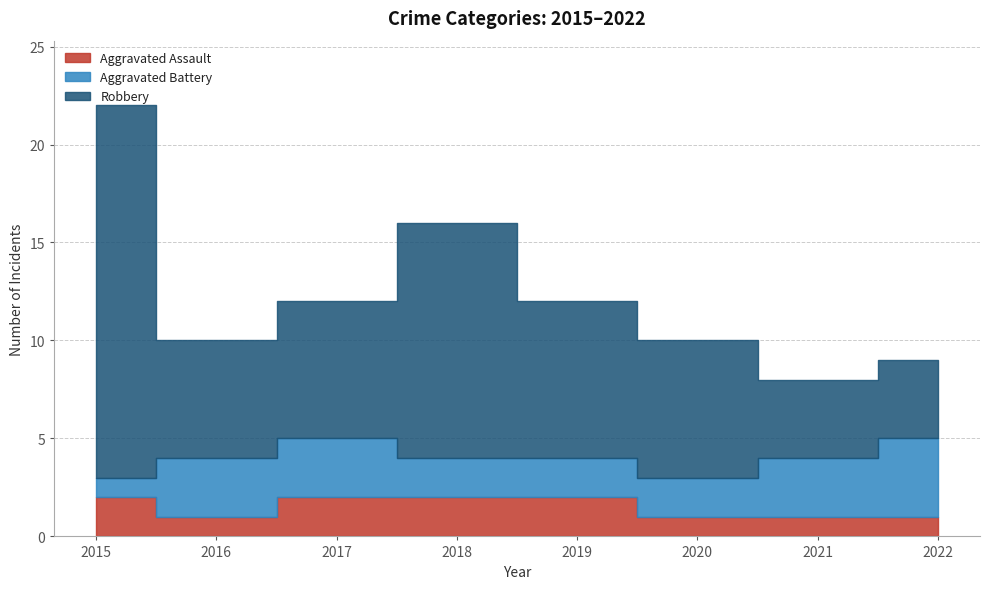

What is the difference between the maximum and minimum values in the Aggravated Assault series?

1